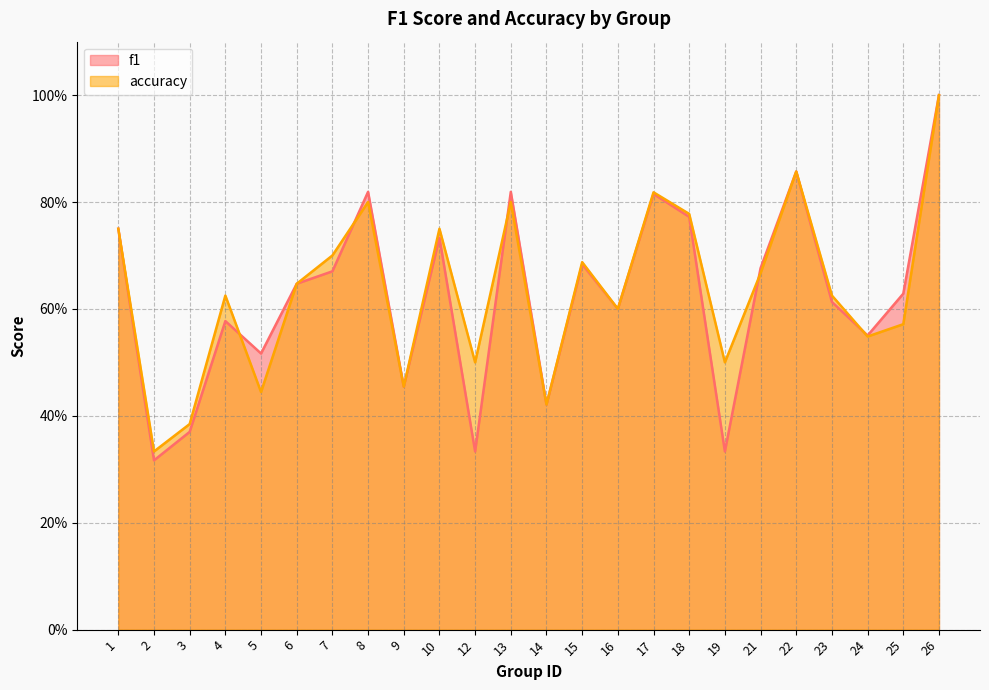

Which series has the largest total across all categories?

accuracy